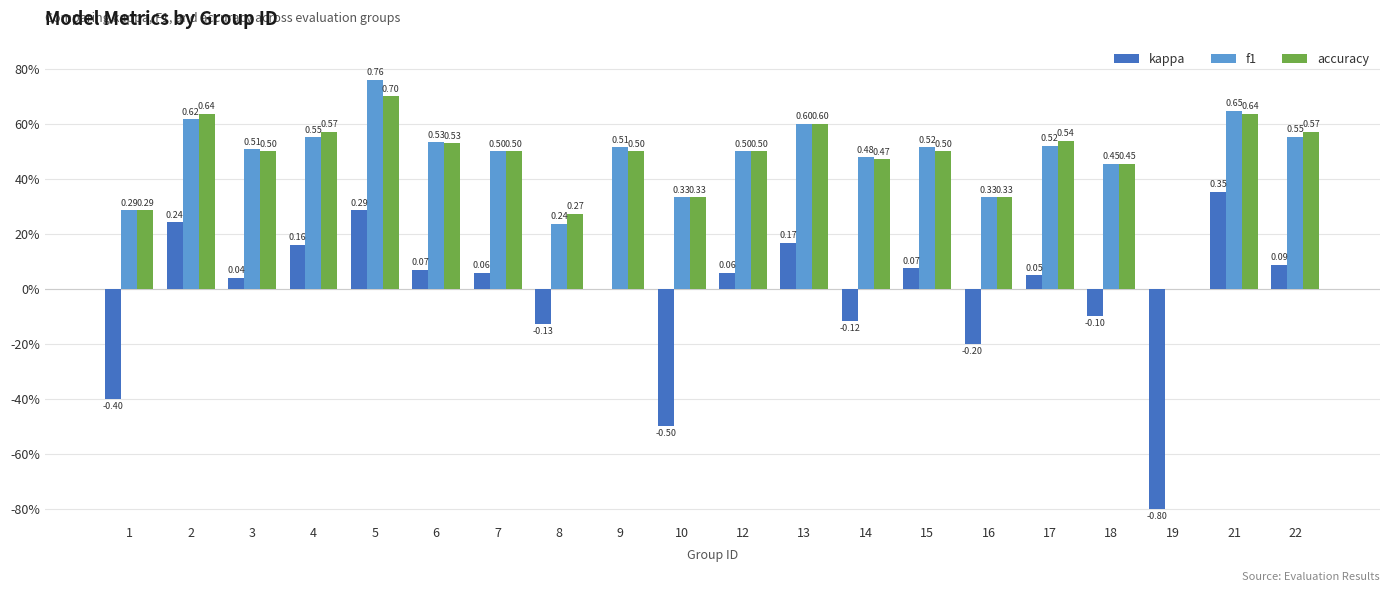

What is the sum of all accuracy values?

9.4